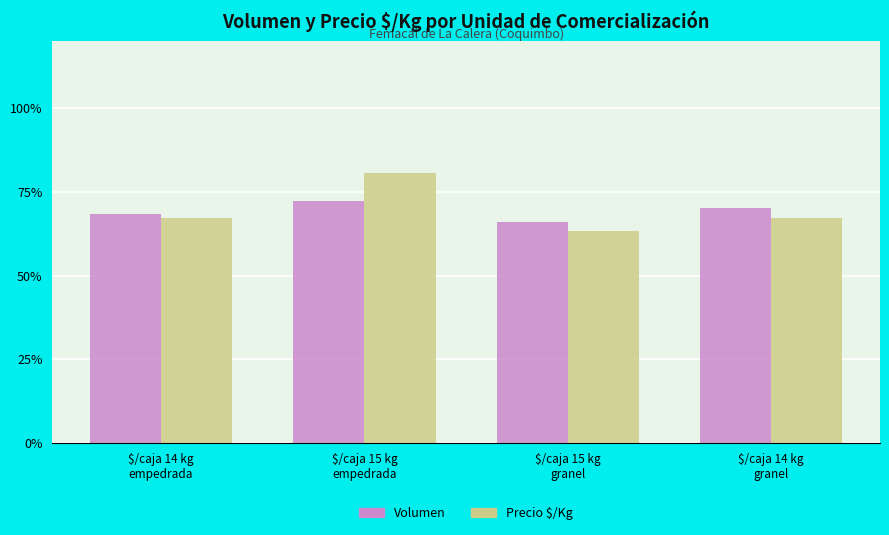

The value of Volumen at $/caja 15 kg
empedrada is 109.7. True or false?

False